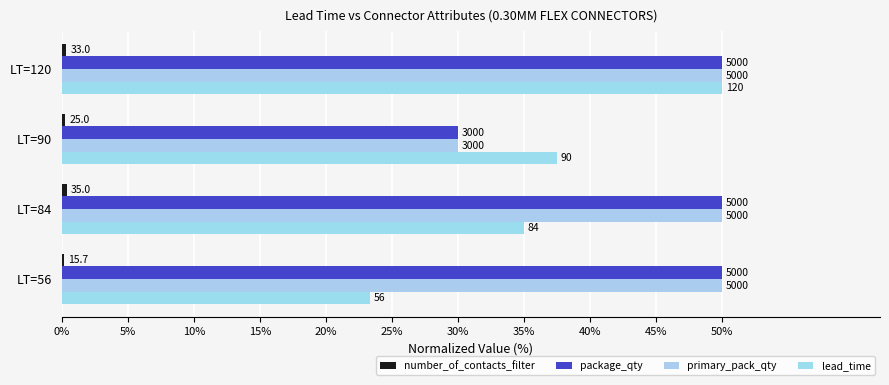

Does the chart contain any negative values?

No